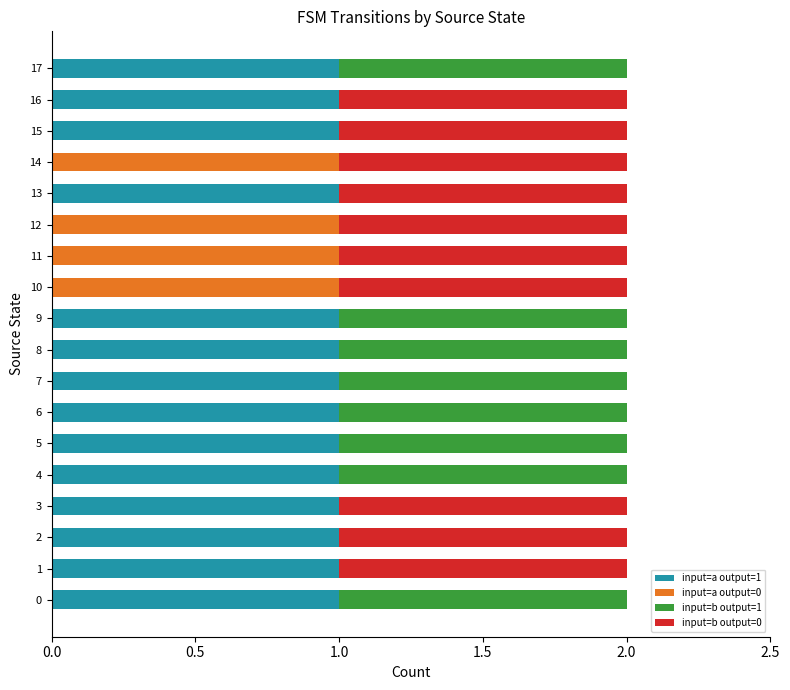

Is it true that input=a output=1 equals 1 at 14?

False